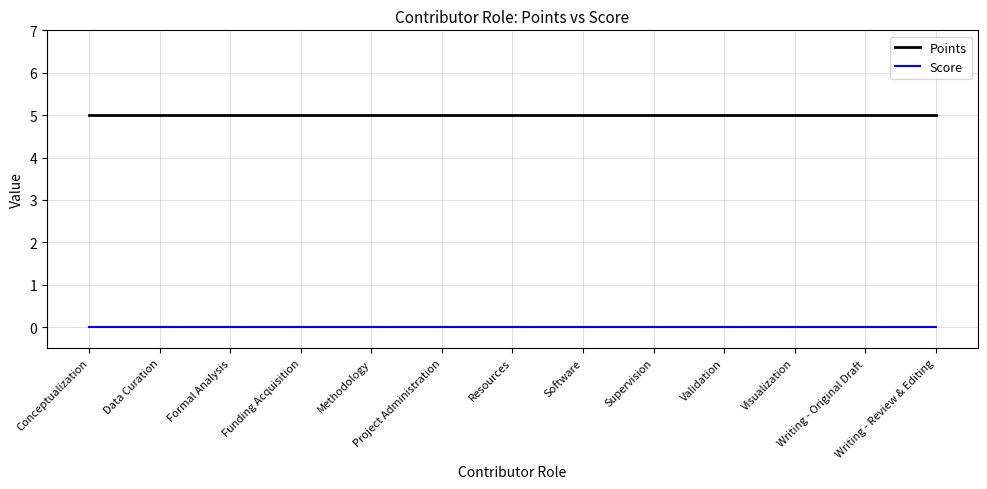

What is the greatest value displayed?

5